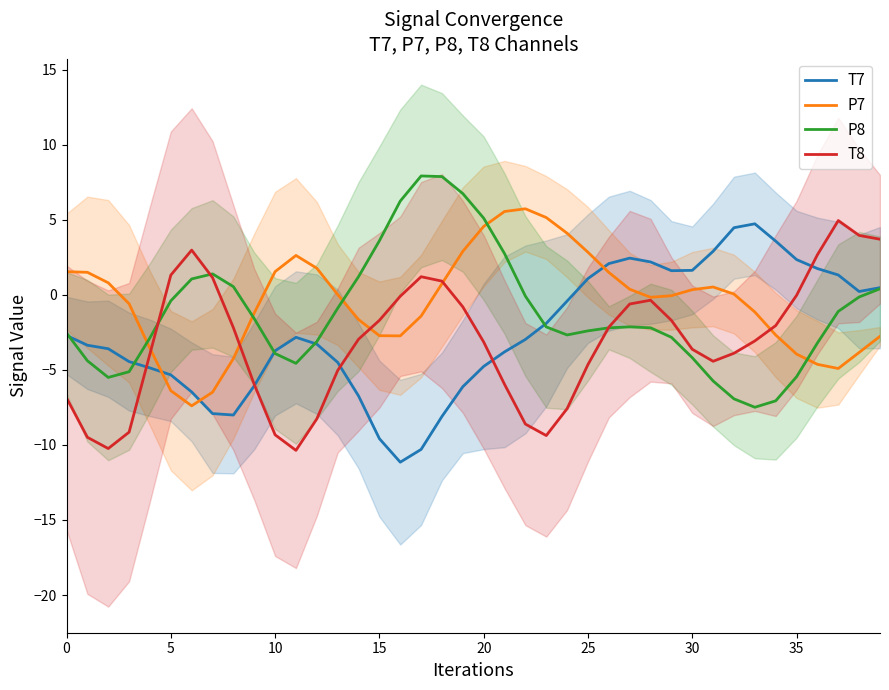

Is it true that T7 equals -4.0 at 11?

False